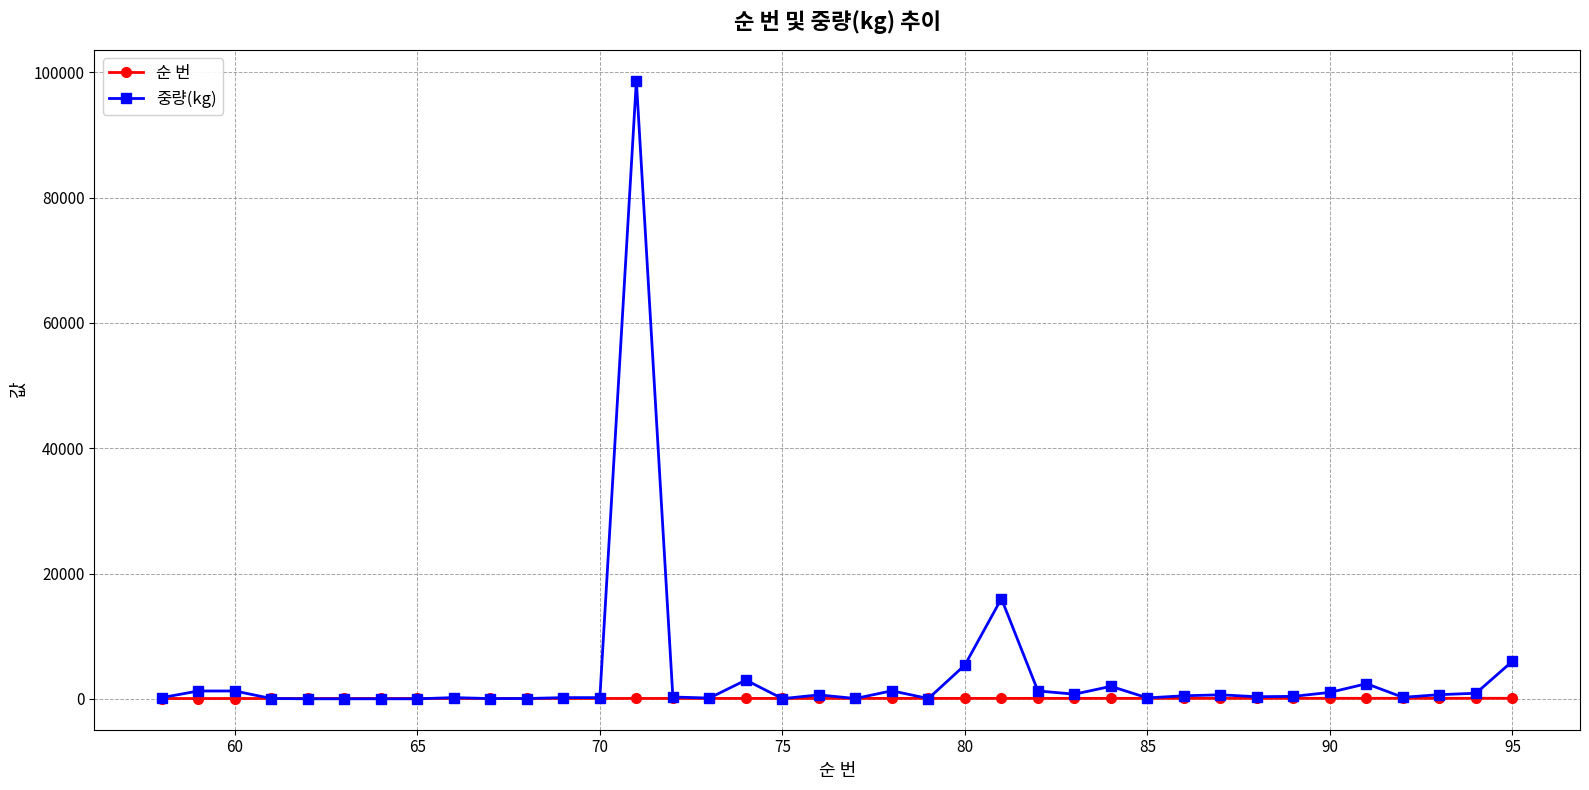

What are all the series names shown in the legend?

순 번, 중량(kg)